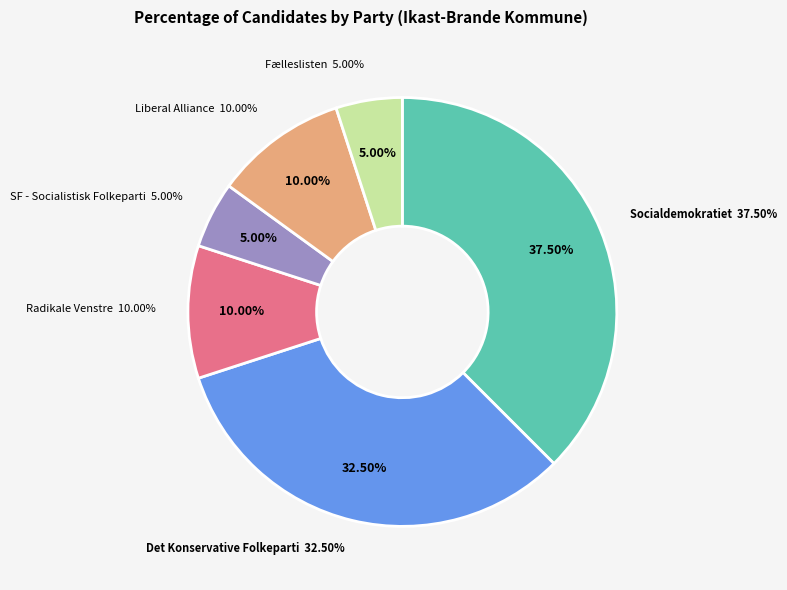

What percentage do Det Konservative Folkeparti and Fælleslisten together represent?

37.5%